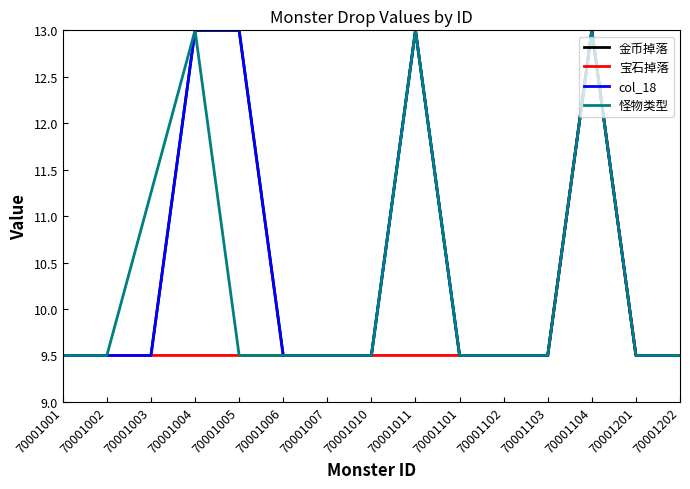

Does the chart display data point markers on the line(s)?

No